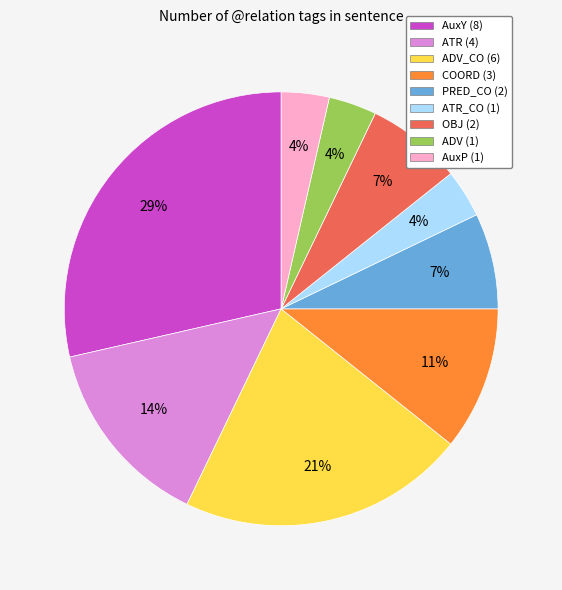

What is the ratio of the value at ATR (4) to the value at OBJ (2)?

2.0